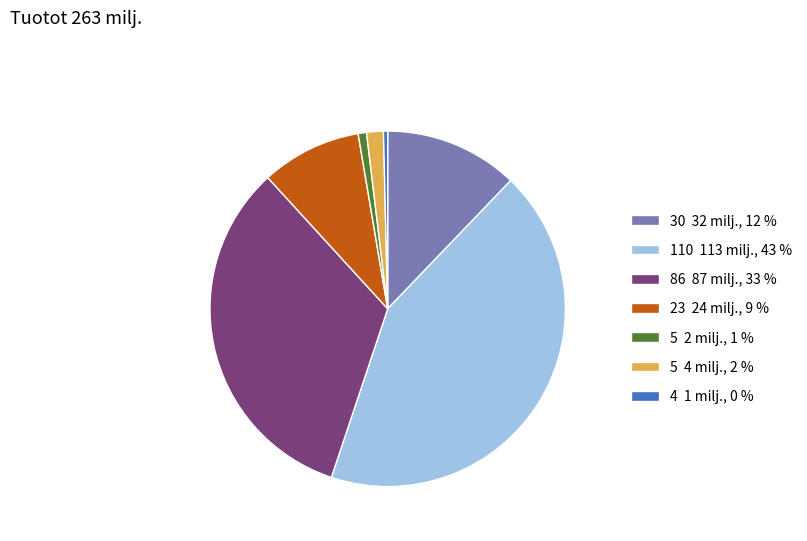

Is there a majority slice in this chart?

No